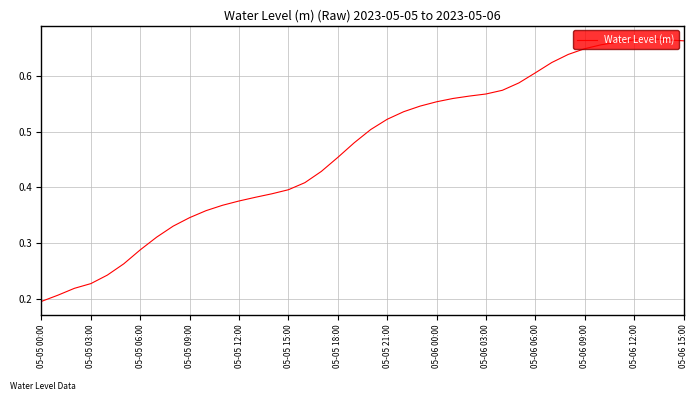

How many lines are shown in the chart?

1